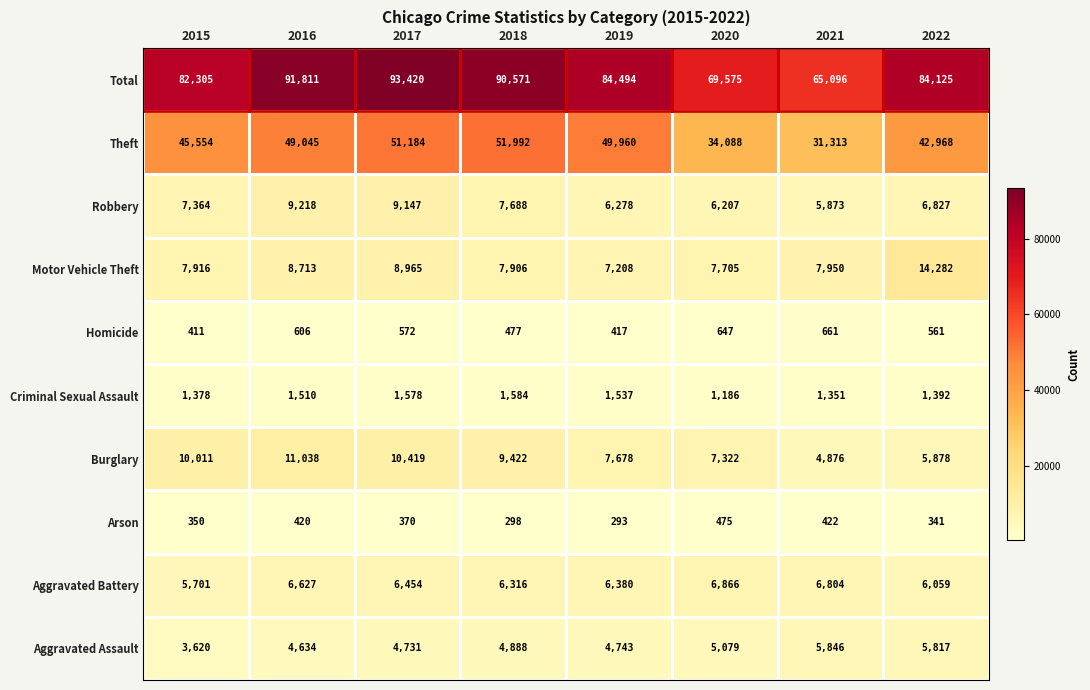

Which category has the lowest value across all series?

2019